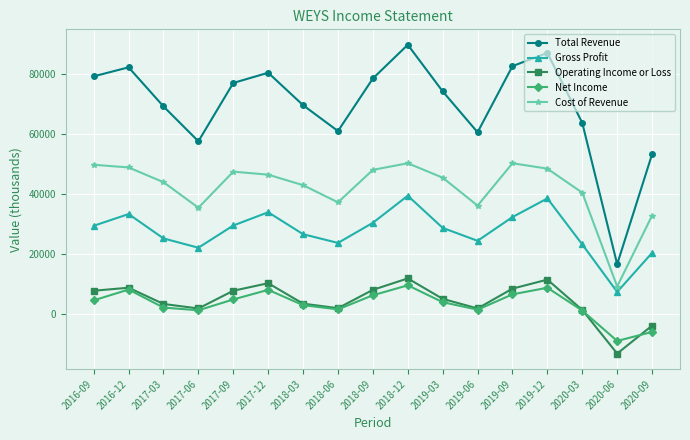

How many data points does each series have?

17